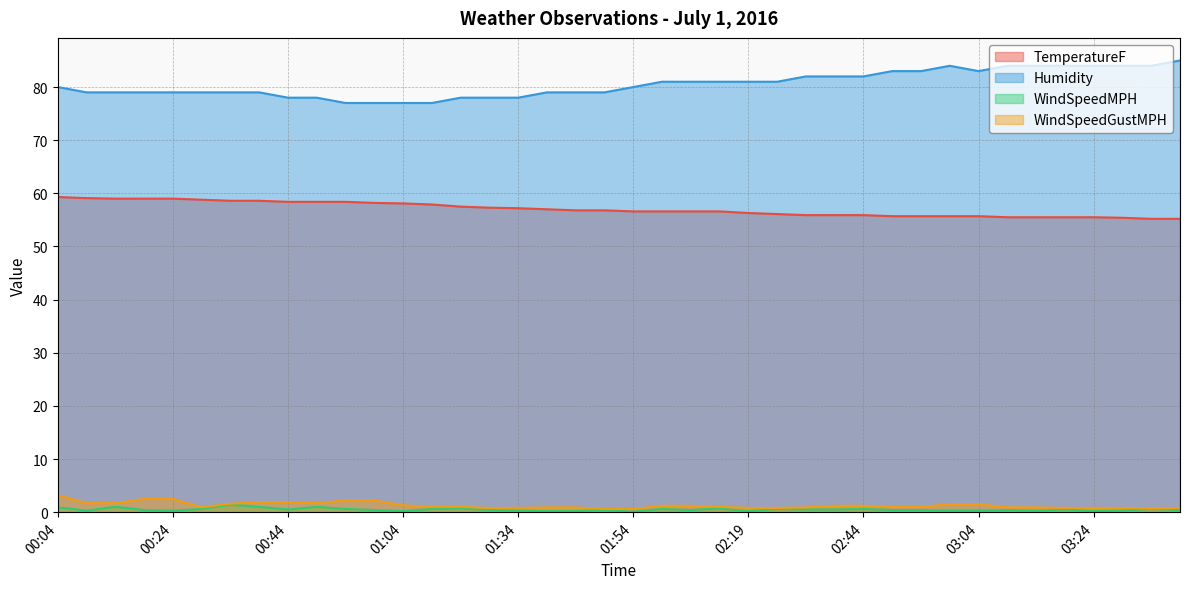

Rank the series by their maximum value, from lowest to highest.

WindSpeedMPH, WindSpeedGustMPH, TemperatureF, Humidity